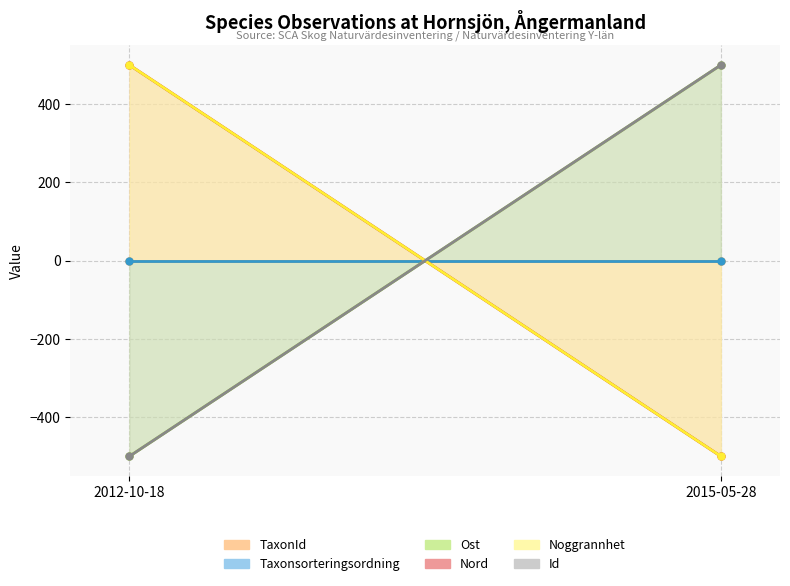

Is the value of Taxonsorteringsordning at 2012-10-18 greater than the value of Nord at 2012-10-18?

No